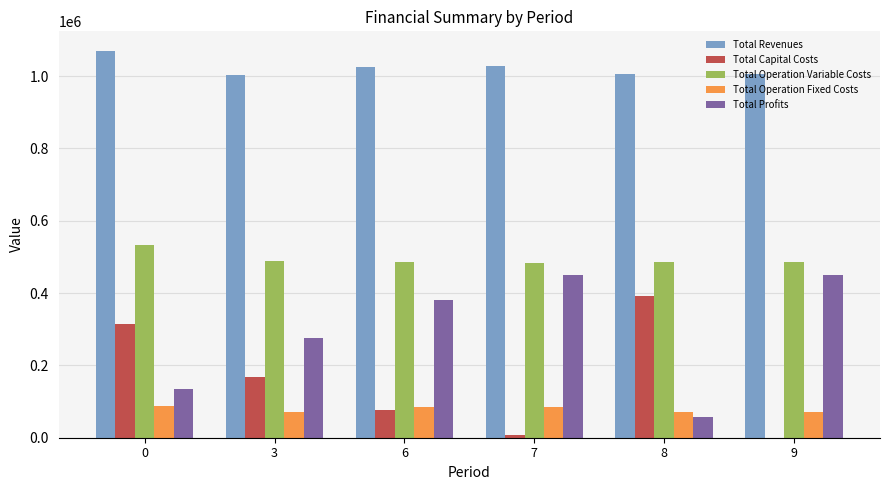

What is the sum of the Total Capital Costs values at 8 and 3?

559968.0